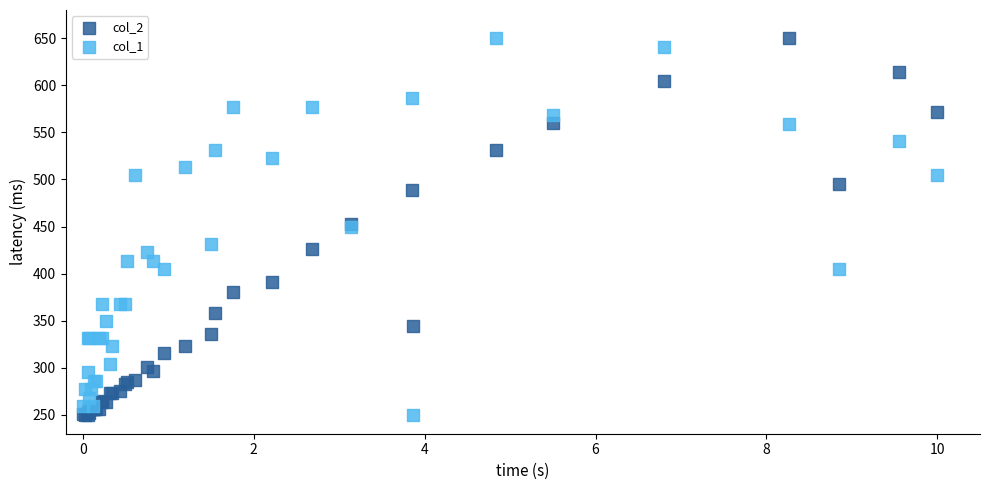

What is the X range (max minus min) for the scatter plot?

10.0